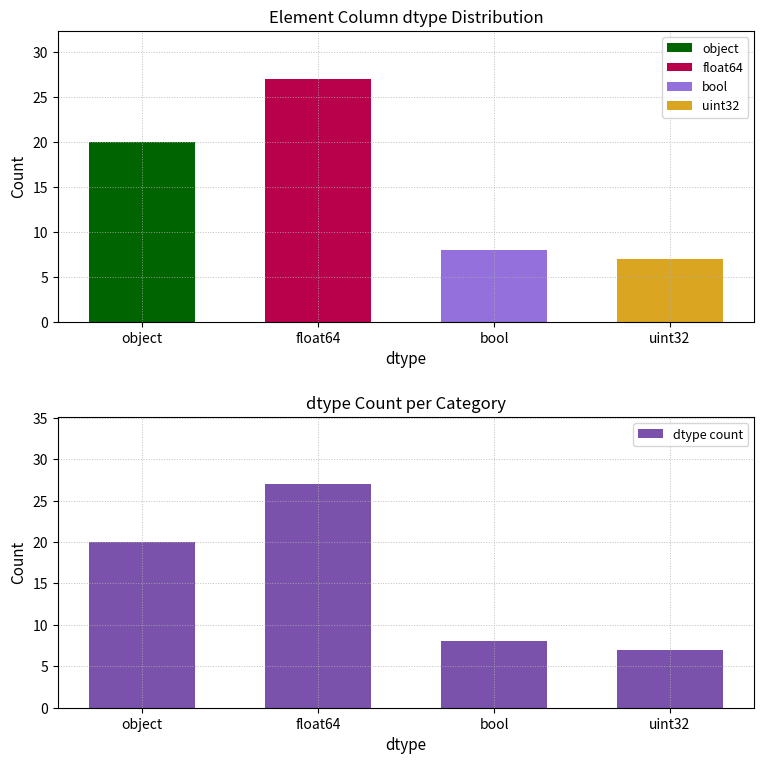

Reading left to right, extract all data points from this chart.

object=20	float64=27	bool=8	uint32=7